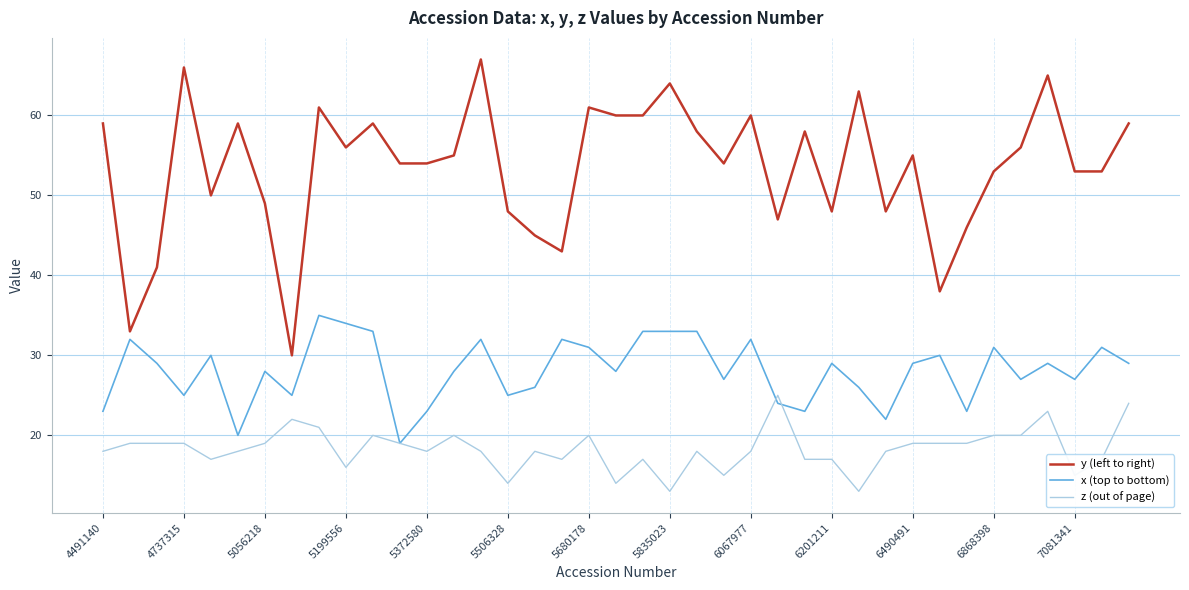

True or false: y (left to right) and z (out of page) cross at least once.

False